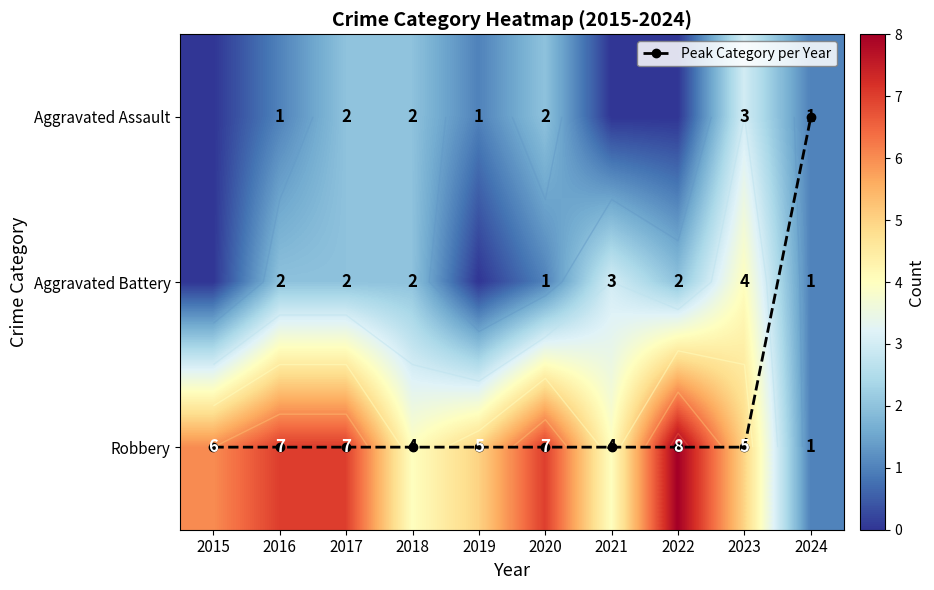

What is the difference between the highest and lowest values at 2020?

6